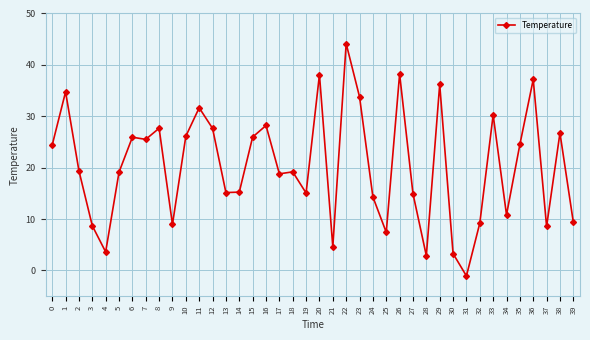

What is the difference between the values at 27 and 18?

4.2